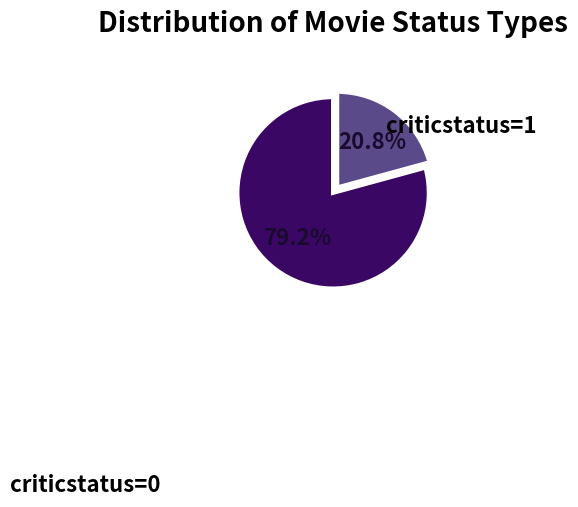

Is there a majority slice in this chart?

Yes